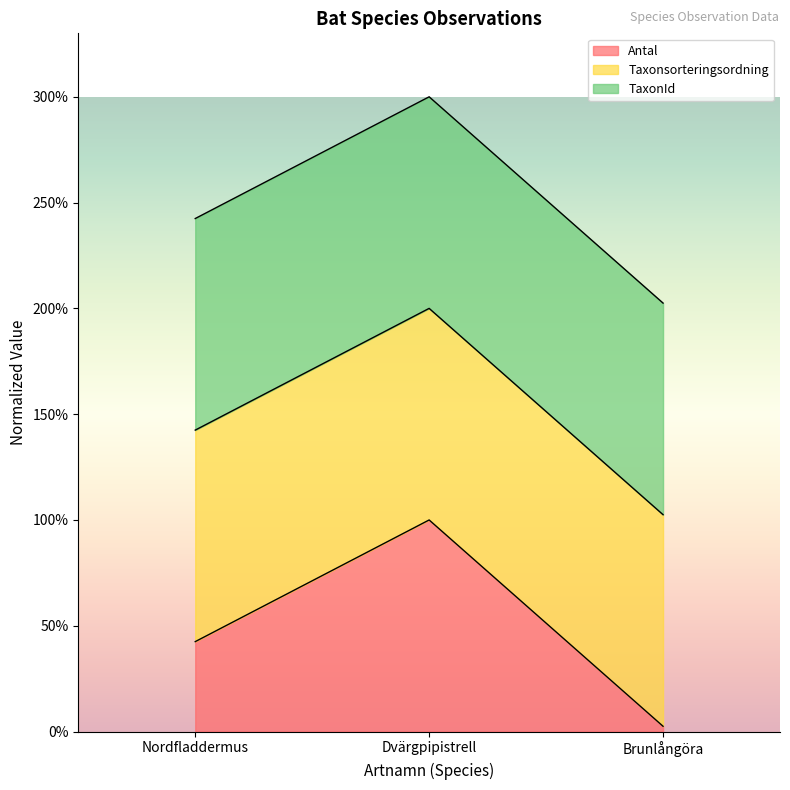

What is the label of the 2nd point from the right?

Dvärgpipistrell